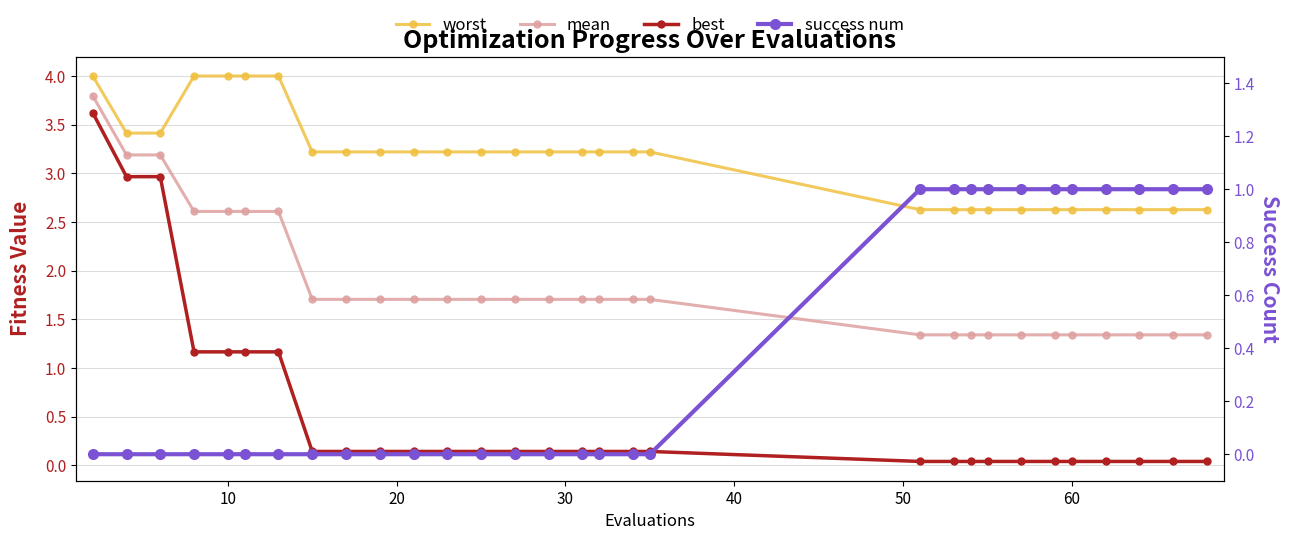

At how many categories does at least one series exceed 0?

30